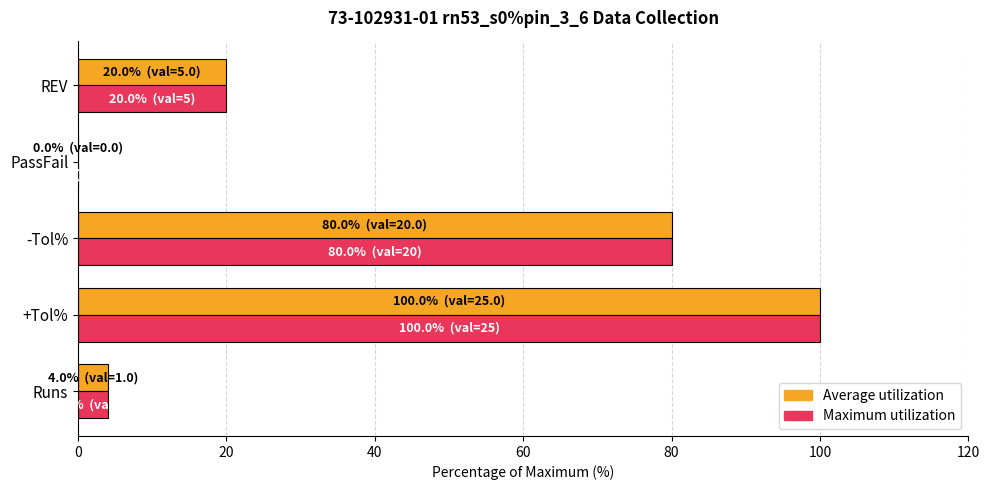

Is it true that Maximum utilization equals 122 at -Tol%?

False